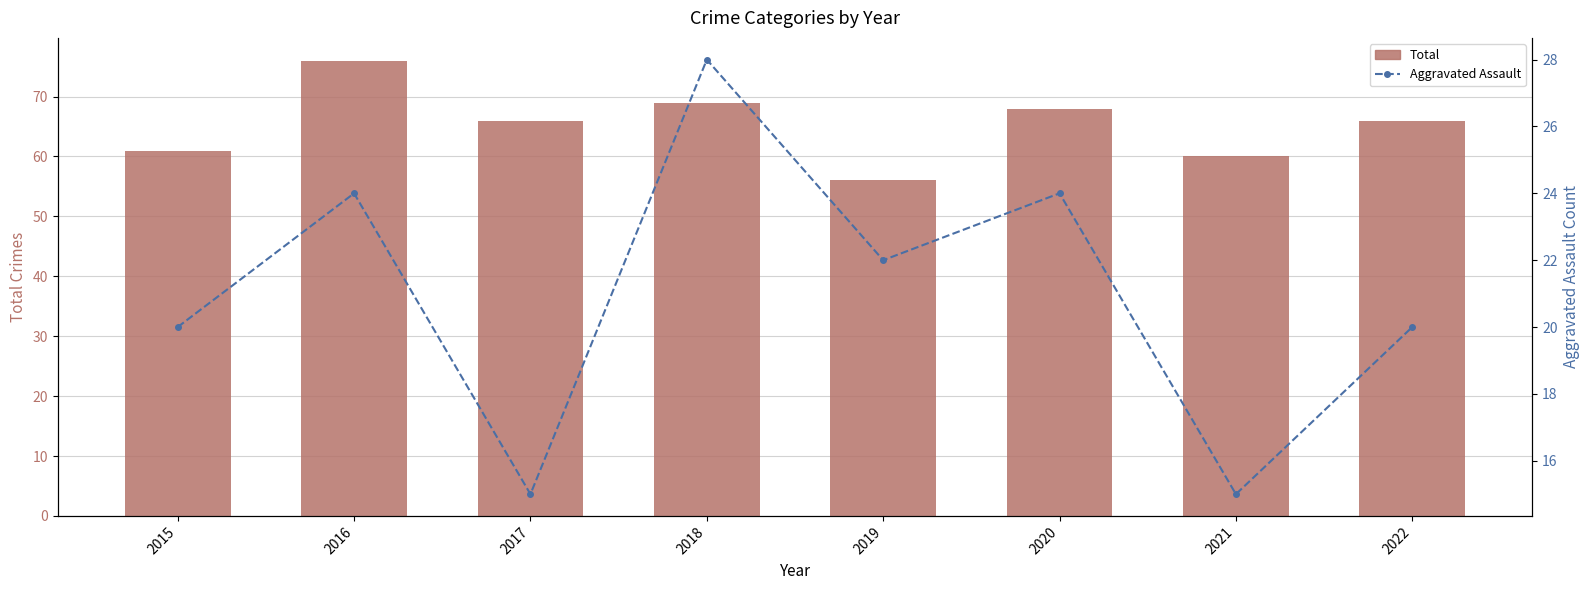

What is the difference between the second highest and minimum values in the Aggravated Assault series?

9